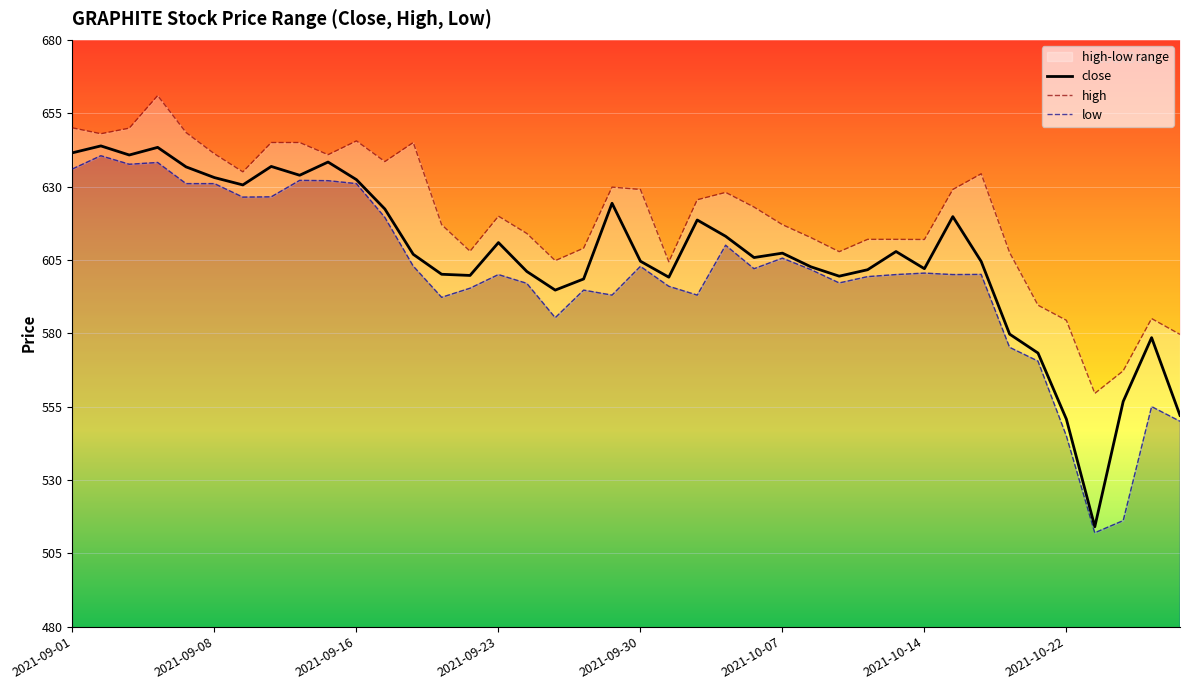

Where is close nearest to the value 578?

38